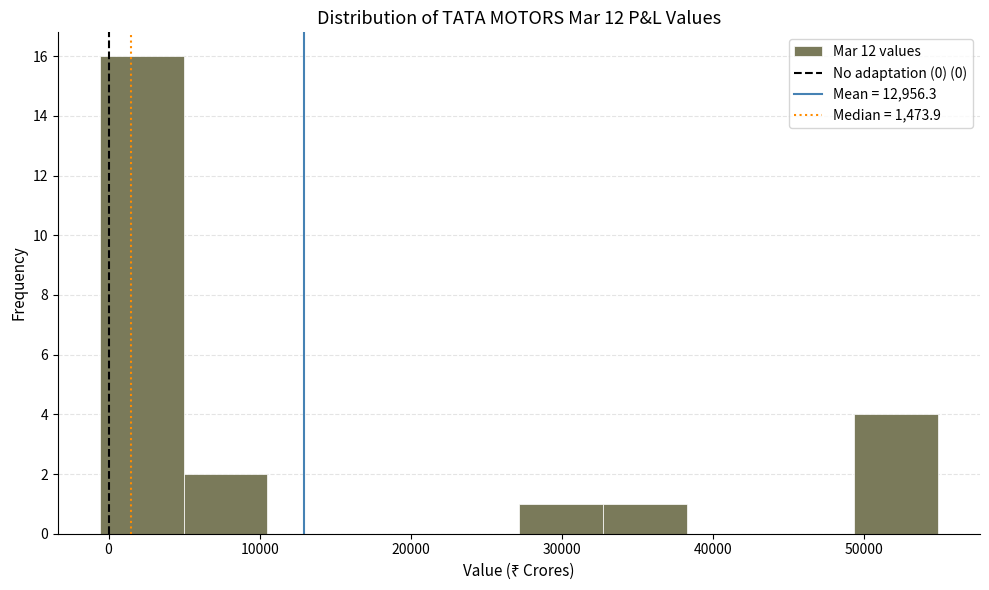

Reading left to right, list every bar in this chart as the range it spans on the x-axis followed by its height. Neither the bar edges nor the heights are printed on the chart, so give them approximately, as read against the axes.

-1000 to 5000: 16
5000 to 11000: 2
11000 to 16000: 0
16000 to 22000: 0
22000 to 27000: 0
27000 to 33000: 1
33000 to 38000: 1
38000 to 44000: 0
44000 to 49000: 0
49000 to 55000: 4